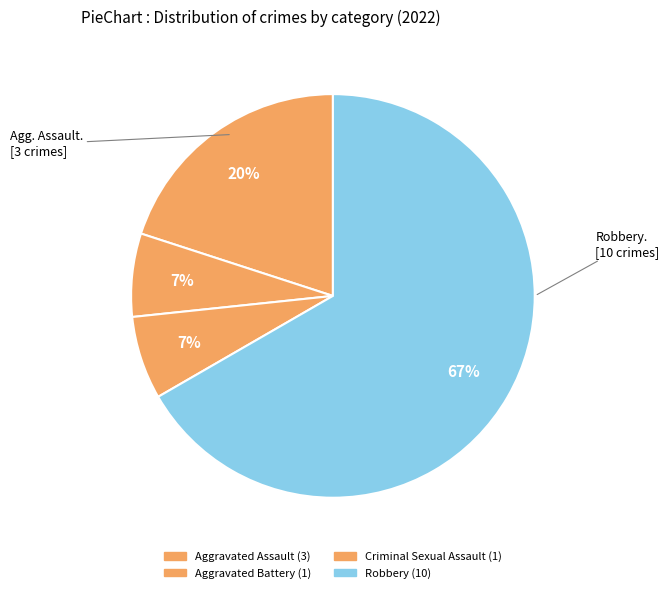

Which category has the biggest portion of the pie?

Robbery